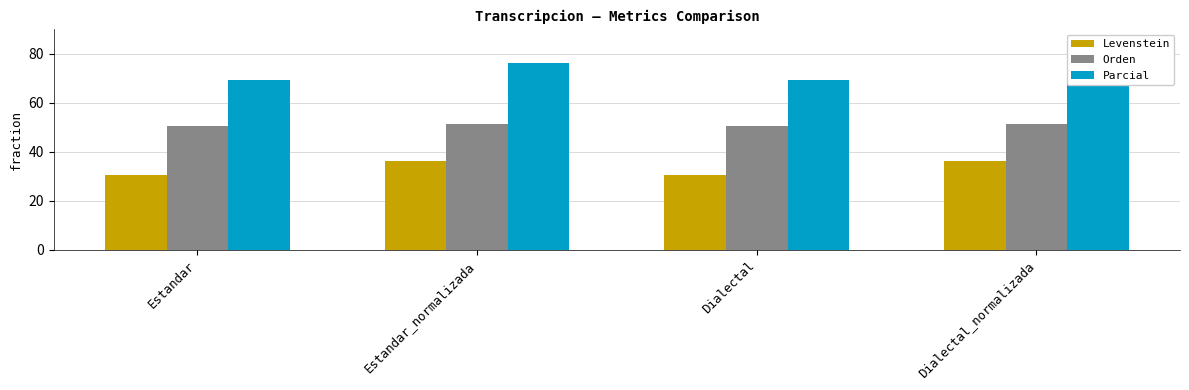

What value does the Levenstein series have at Estandar?

30.6